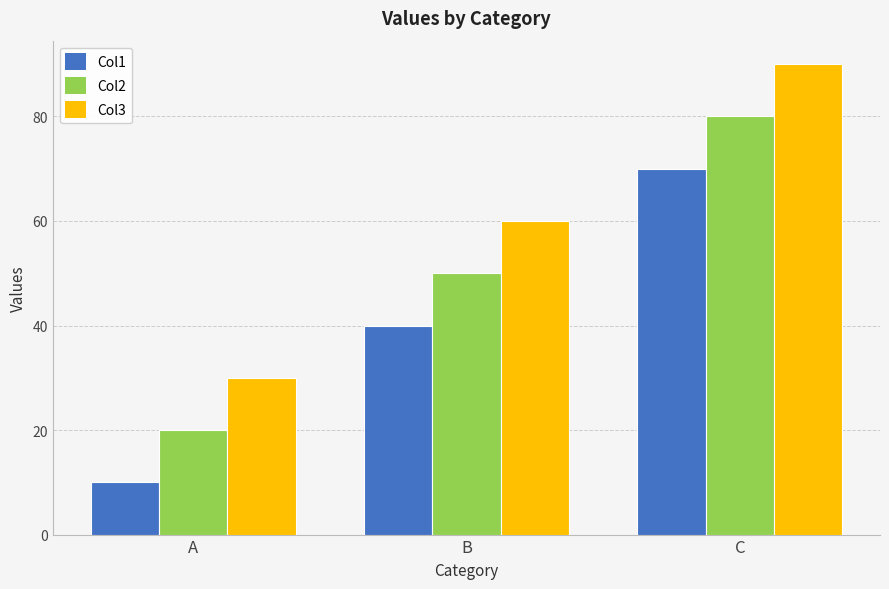

Where is Col1 nearest to the value 40?

B